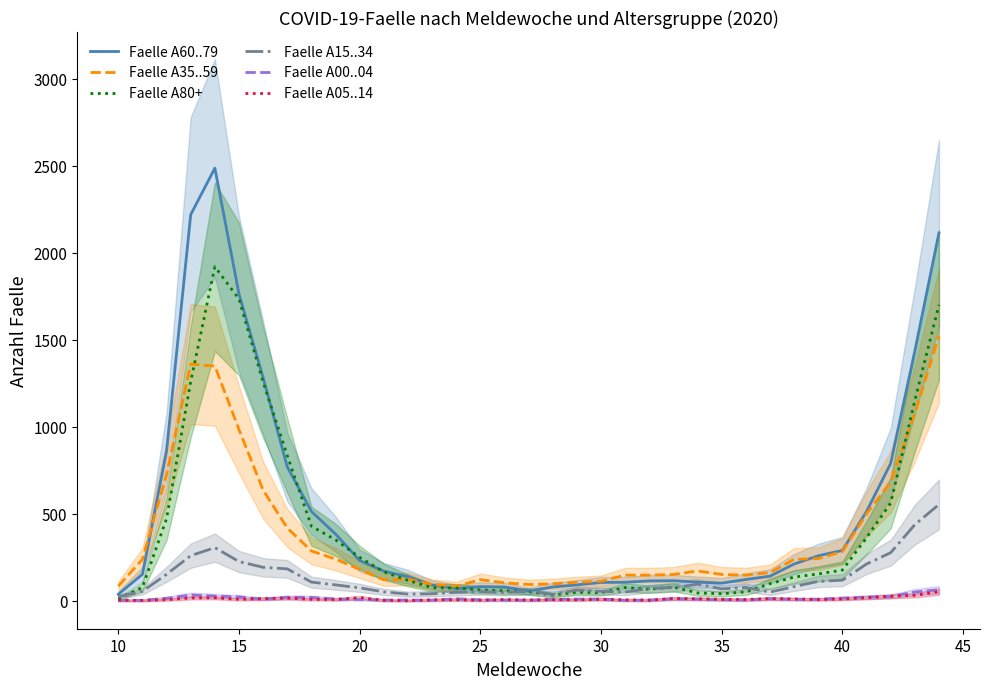

What is the difference between the second highest and minimum values in the Faelle A60..79 series?

2181